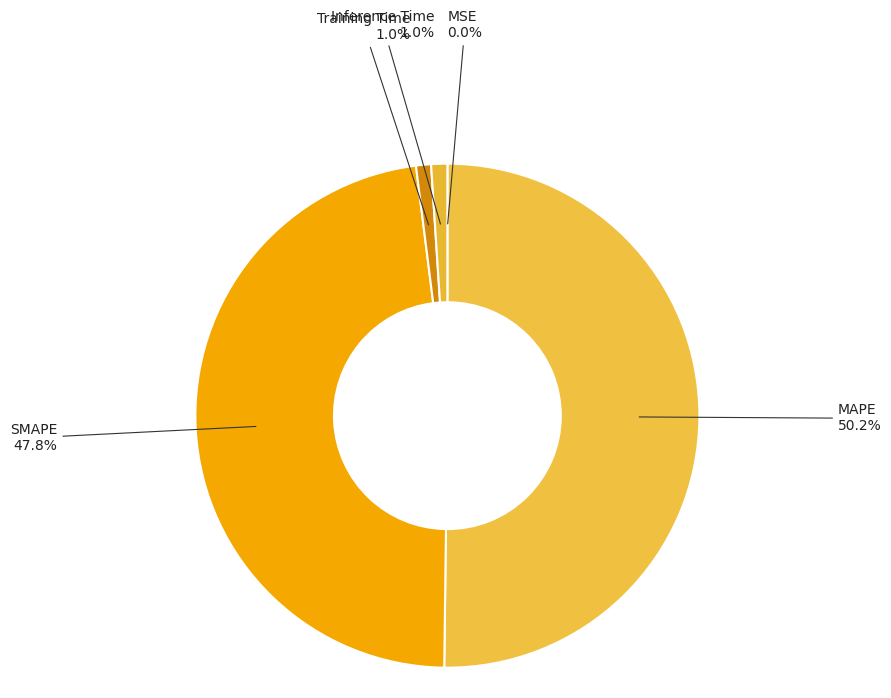

Does SMAPE represent more than half of the total?

No